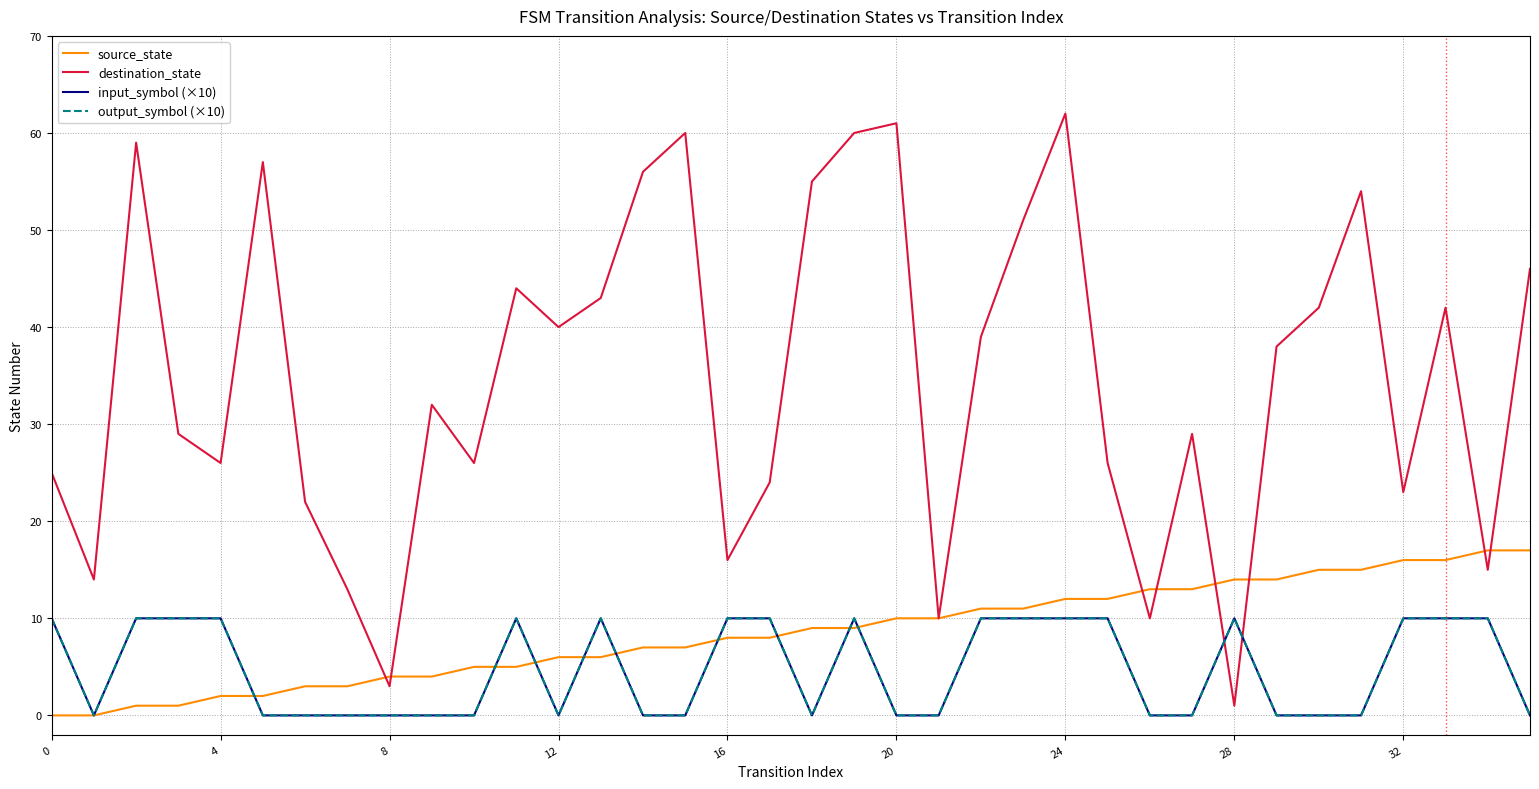

Which series has the largest range (max minus min)?

destination_state